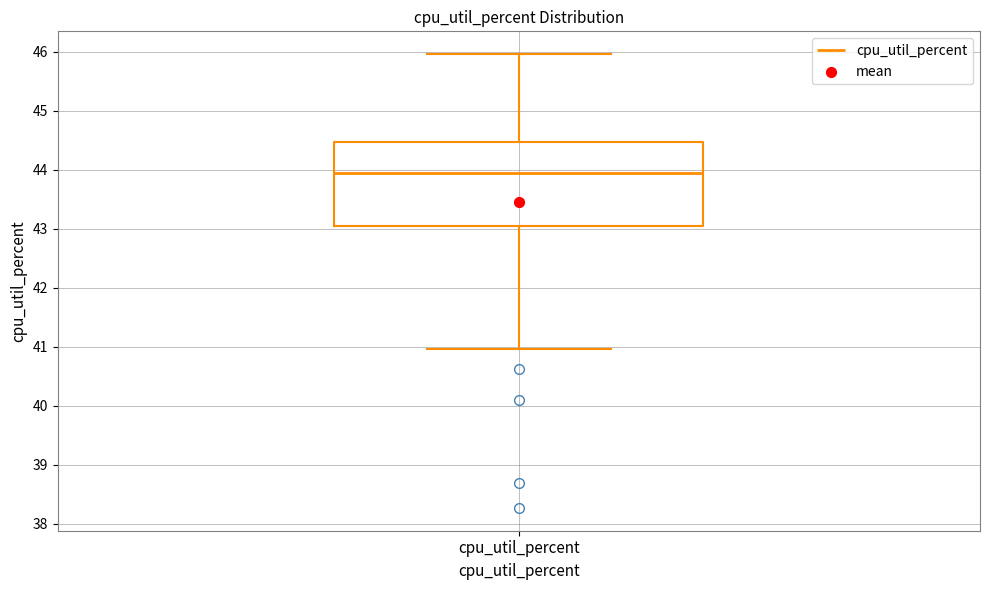

Transcribe this box plot: give where the median line is, the range the box spans, and where the two whiskers end, as read against the y-axis. The values are not printed on the chart, so give them approximately, as read against the axis.

median 43.9, box 43.0 to 44.5, whiskers 41.0 to 46.0